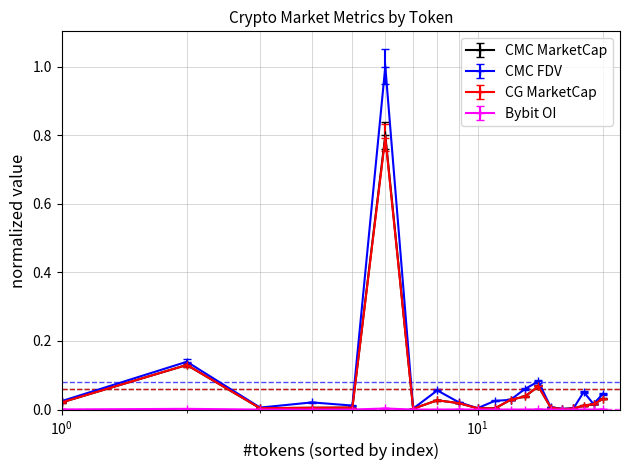

Which series has the largest range (max minus min)?

CMC FDV